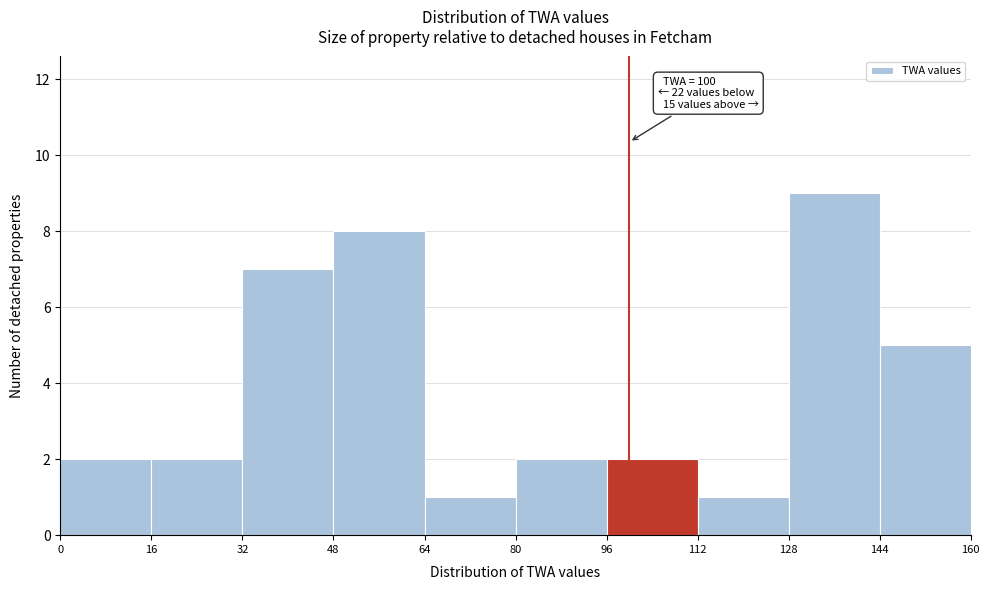

Which range on the x-axis has the tallest bar?

128 to 144